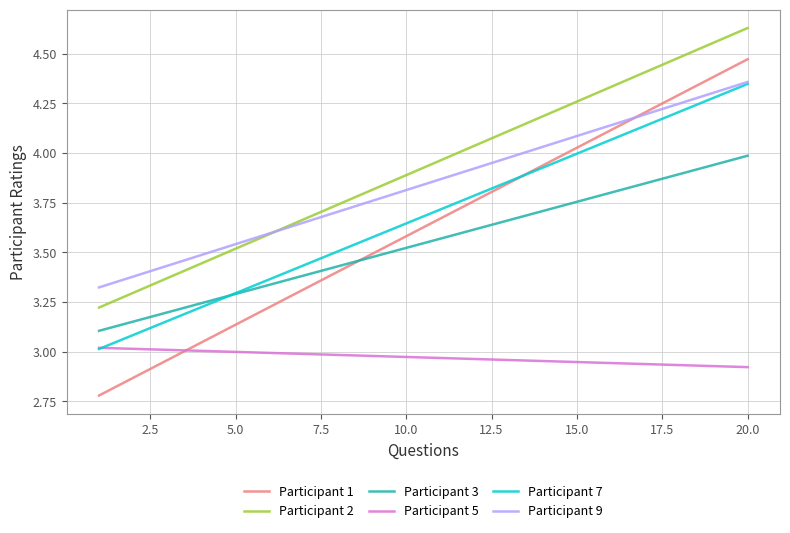

Which series has the largest range (max minus min)?

Participant 1